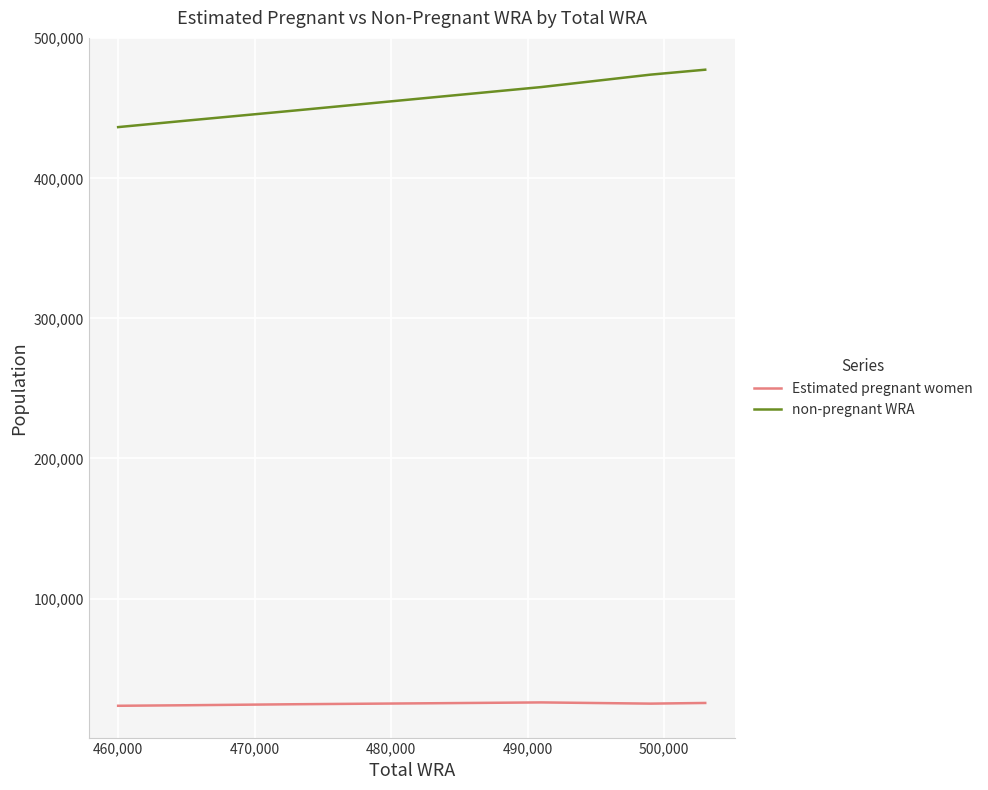

What is the value of the Estimated pregnant women point at the 6th from the left?

24901.8